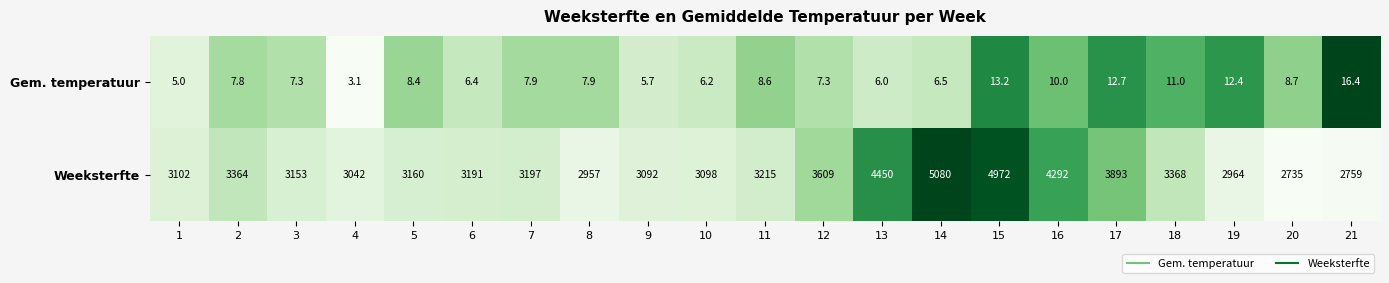

How many series are shown in this chart?

2